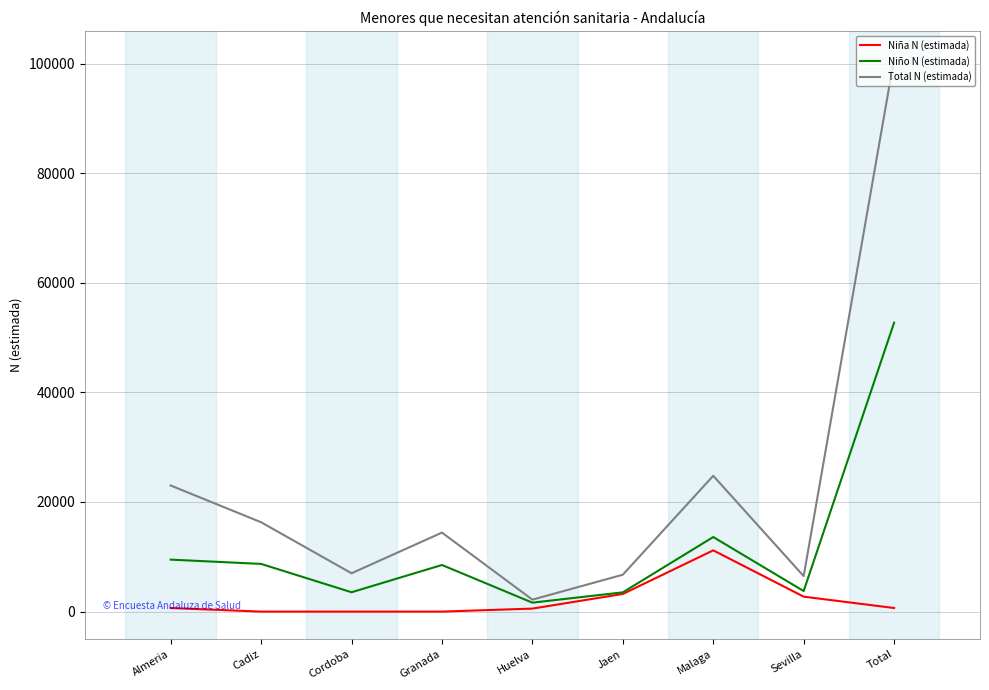

Is it true that Total N (estimada) equals 14414 at Granada?

True